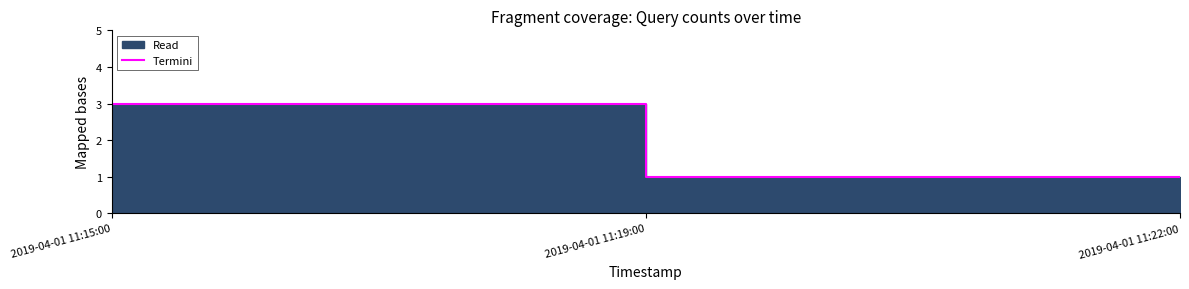

What is the greatest value displayed?

3